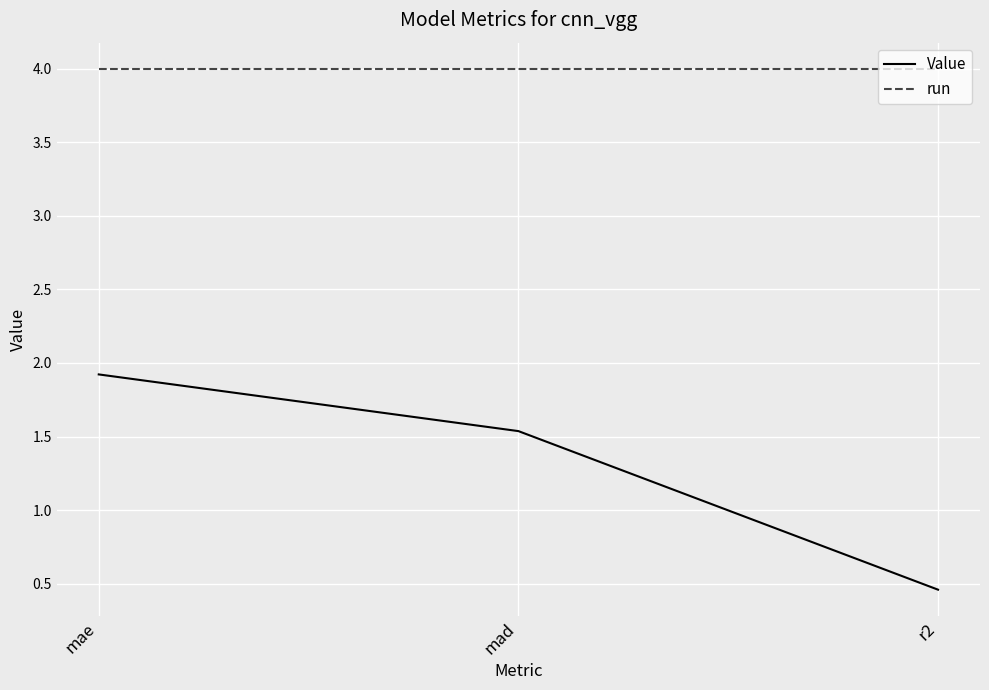

Rank the series by their maximum value, from lowest to highest.

Value, run